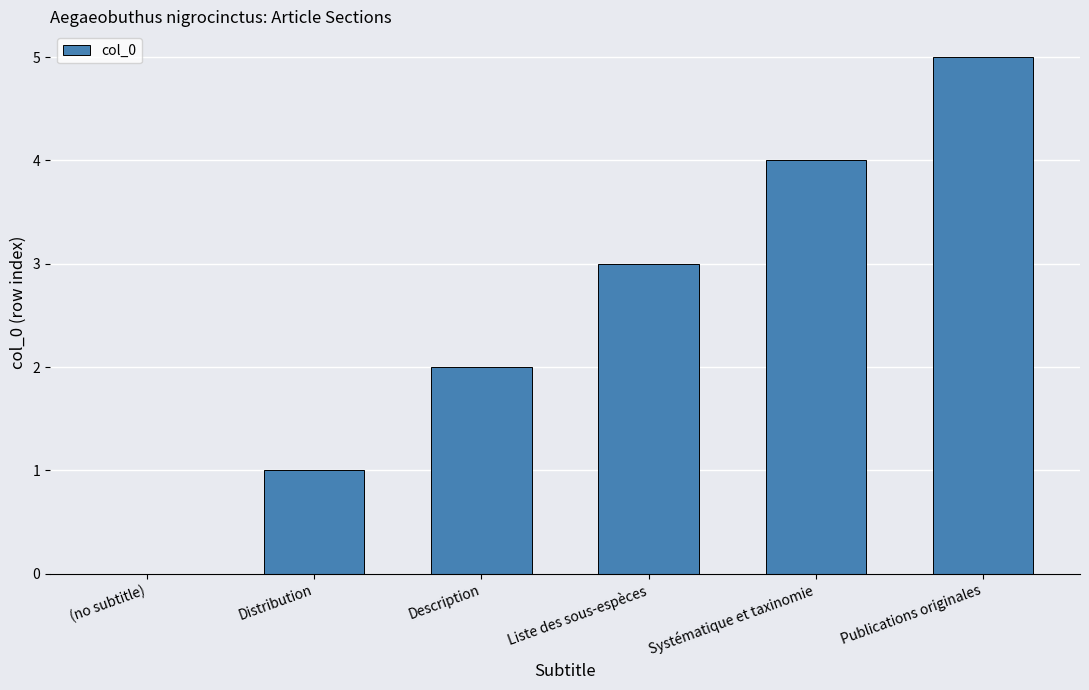

How many series are shown in this chart?

1